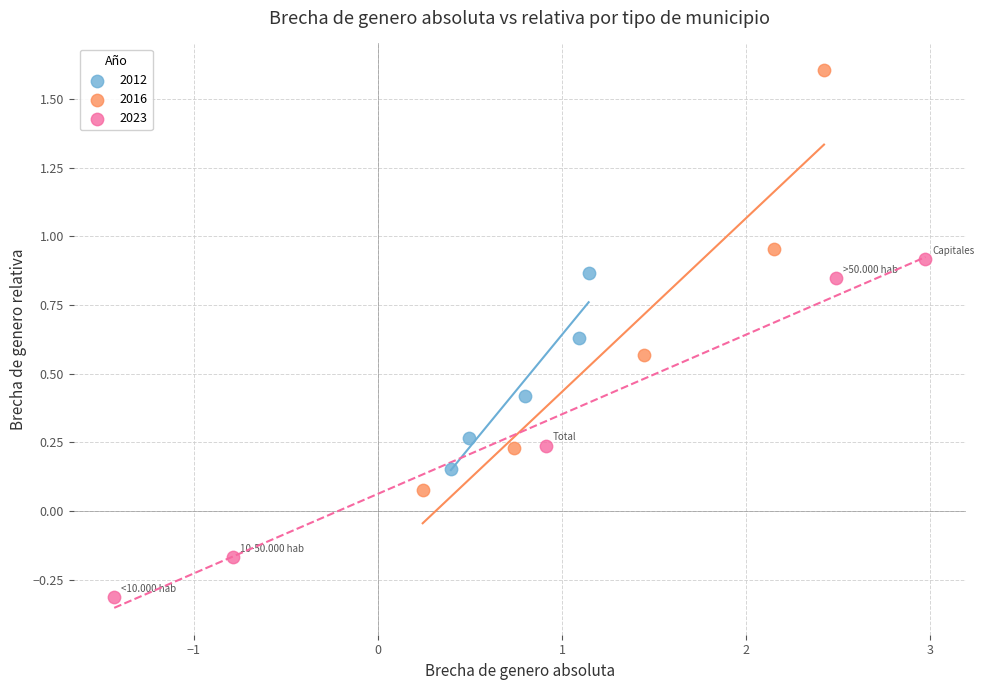

Which series reaches the minimum Y coordinate?

2023